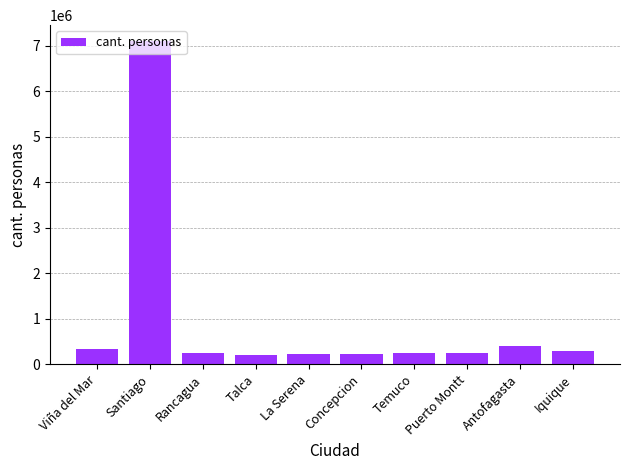

Approximately how many times larger is the value at Rancagua compared to Puerto Montt?

1.0